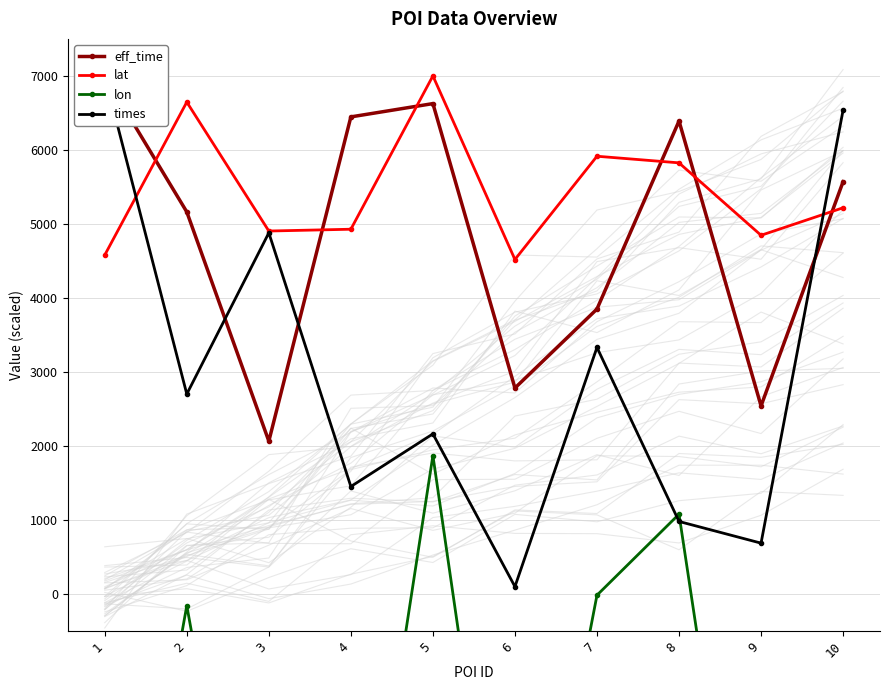

What is the difference between the times values at 3 and 4?

3427.9